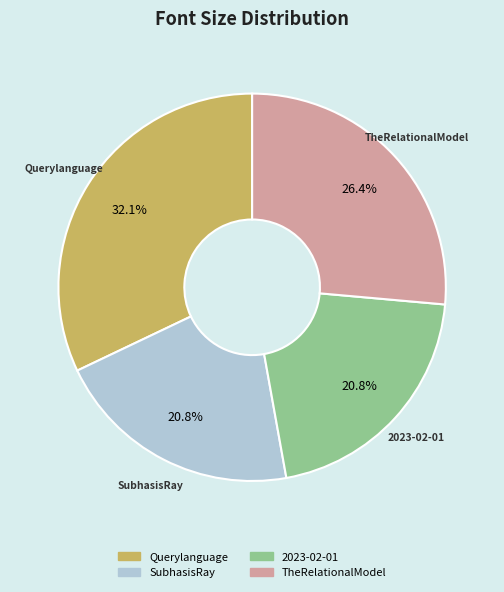

To the nearest percent, what is the average slice percentage?

25%